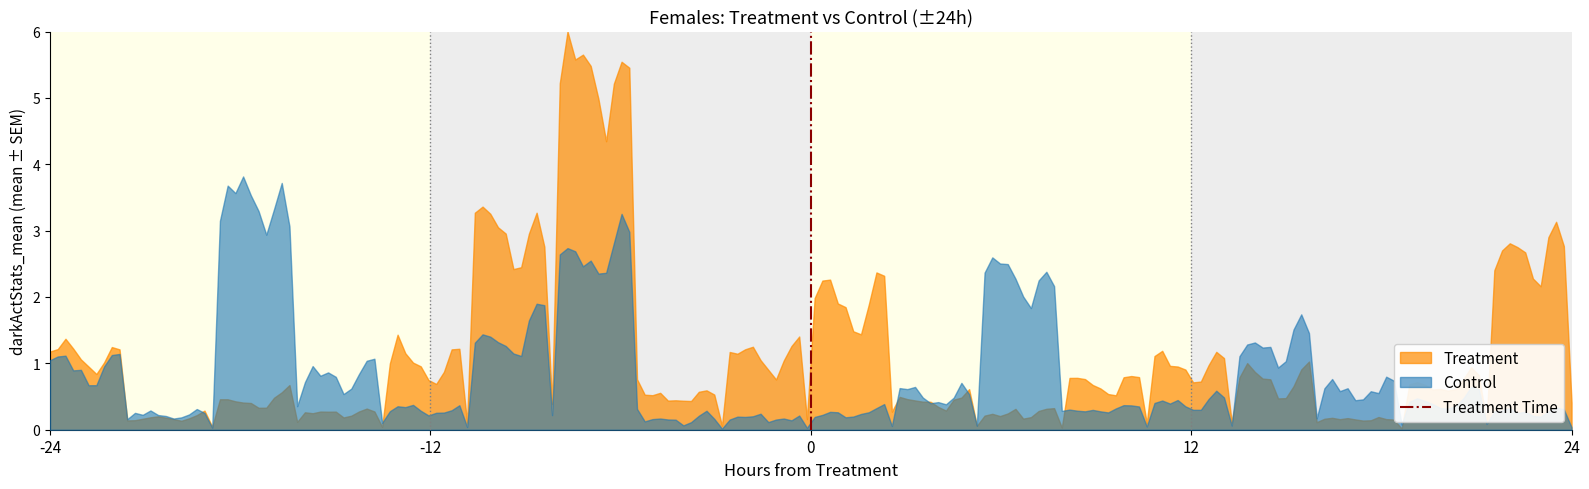

Which series has the widest spread of values?

Treatment